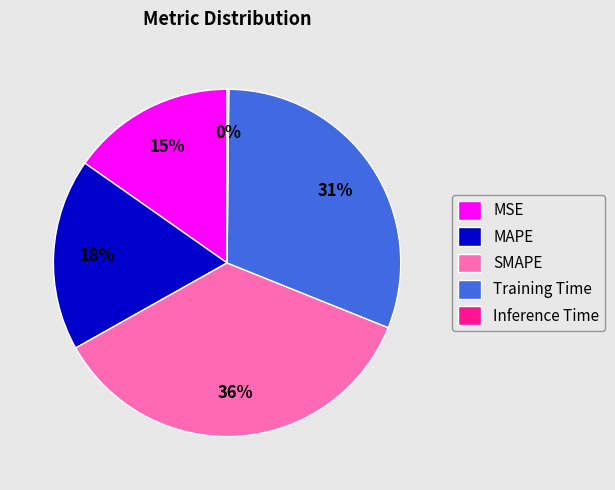

Does any single category account for the majority?

No